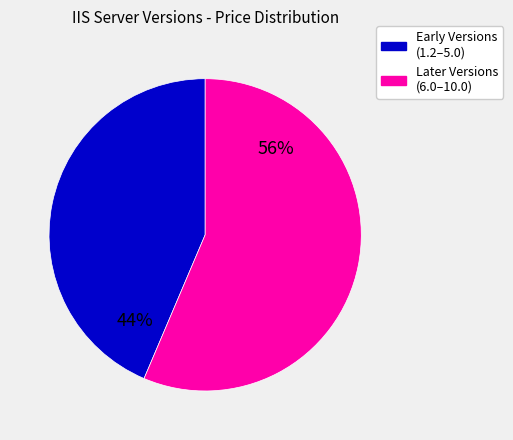

Is there a majority slice in this chart?

Yes